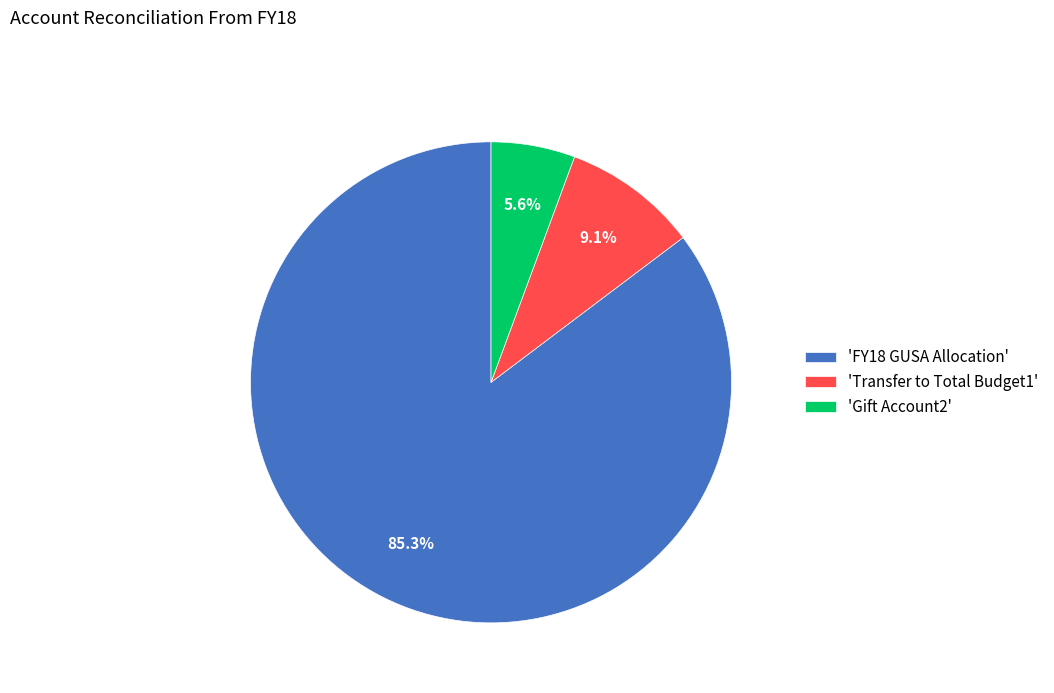

How many segments does this pie chart have?

3